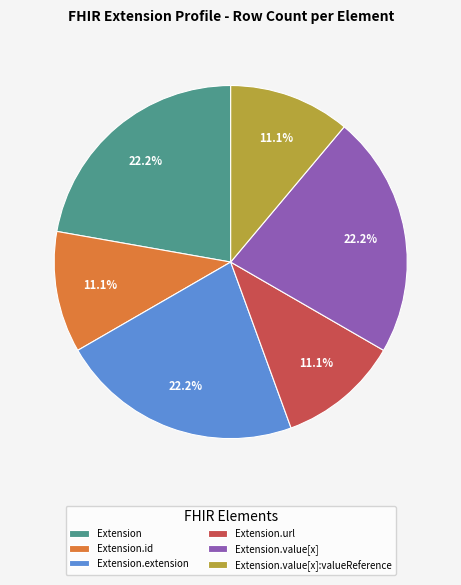

Count the number of slices in the pie.

6